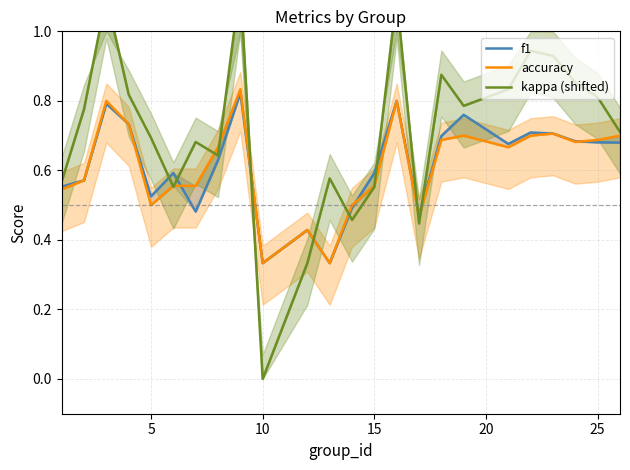

True or false: accuracy has more than 2 interior local peaks.

True